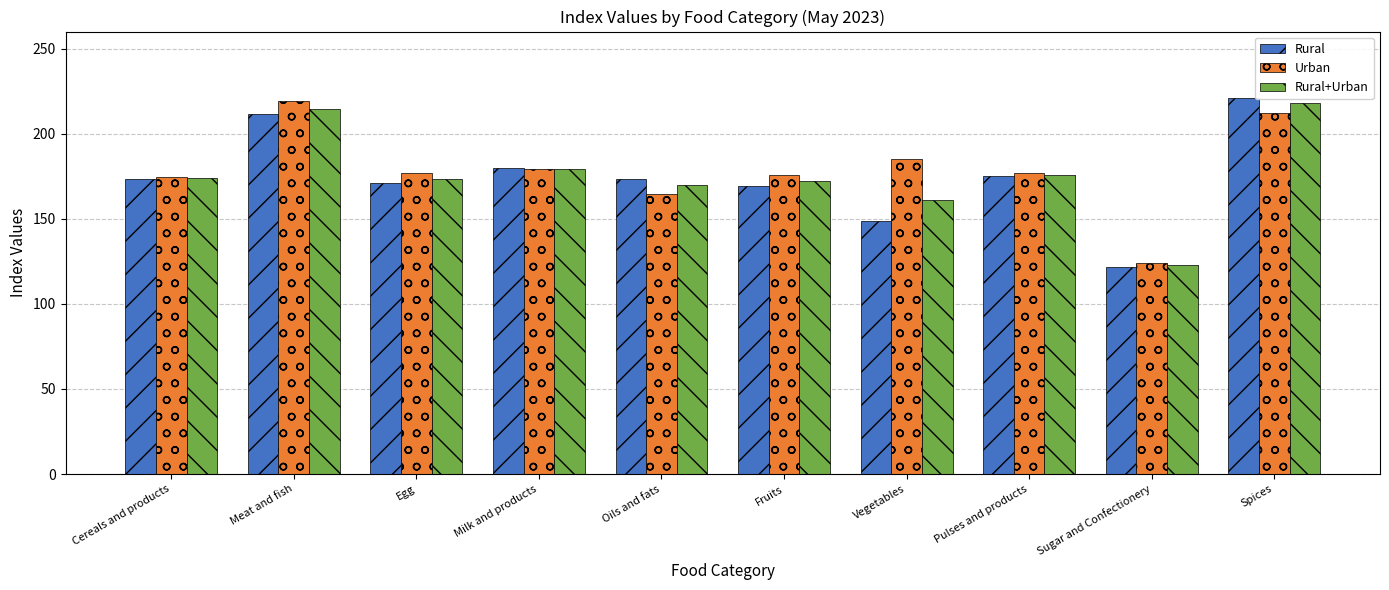

What are all the series names shown in the legend?

Rural, Urban, Rural+Urban